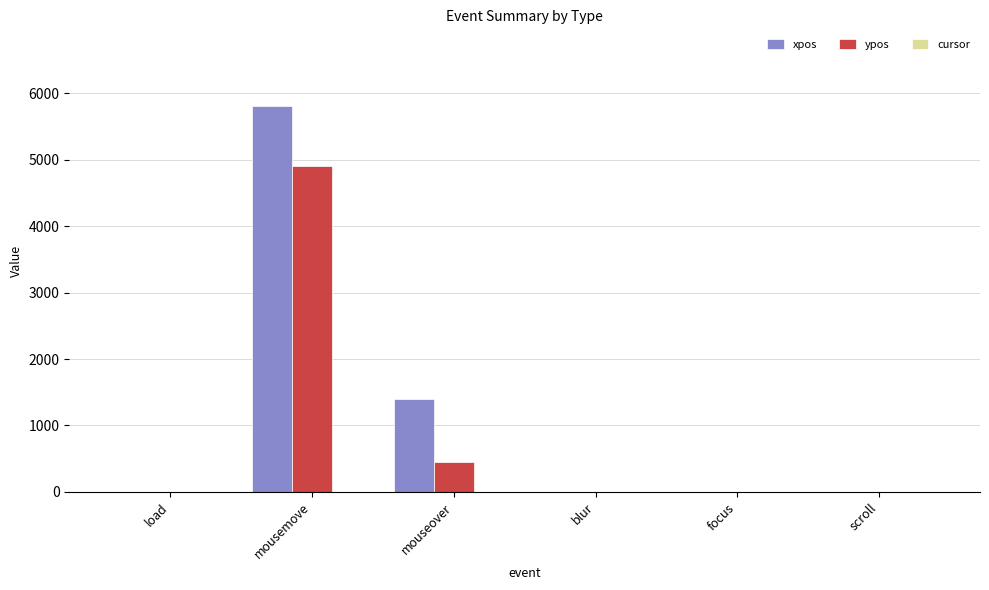

How many values in the ypos series exceed 0?

2